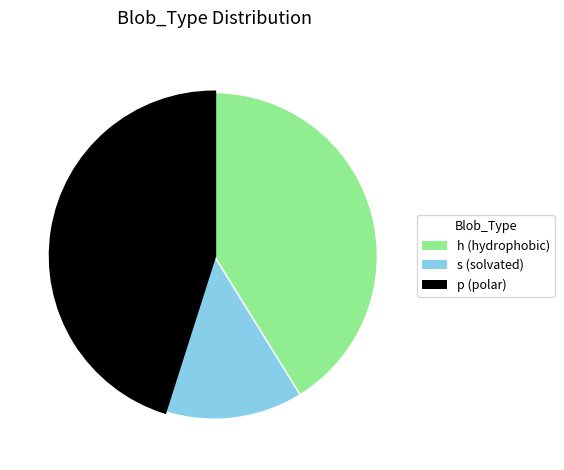

Does any single category account for the majority?

No